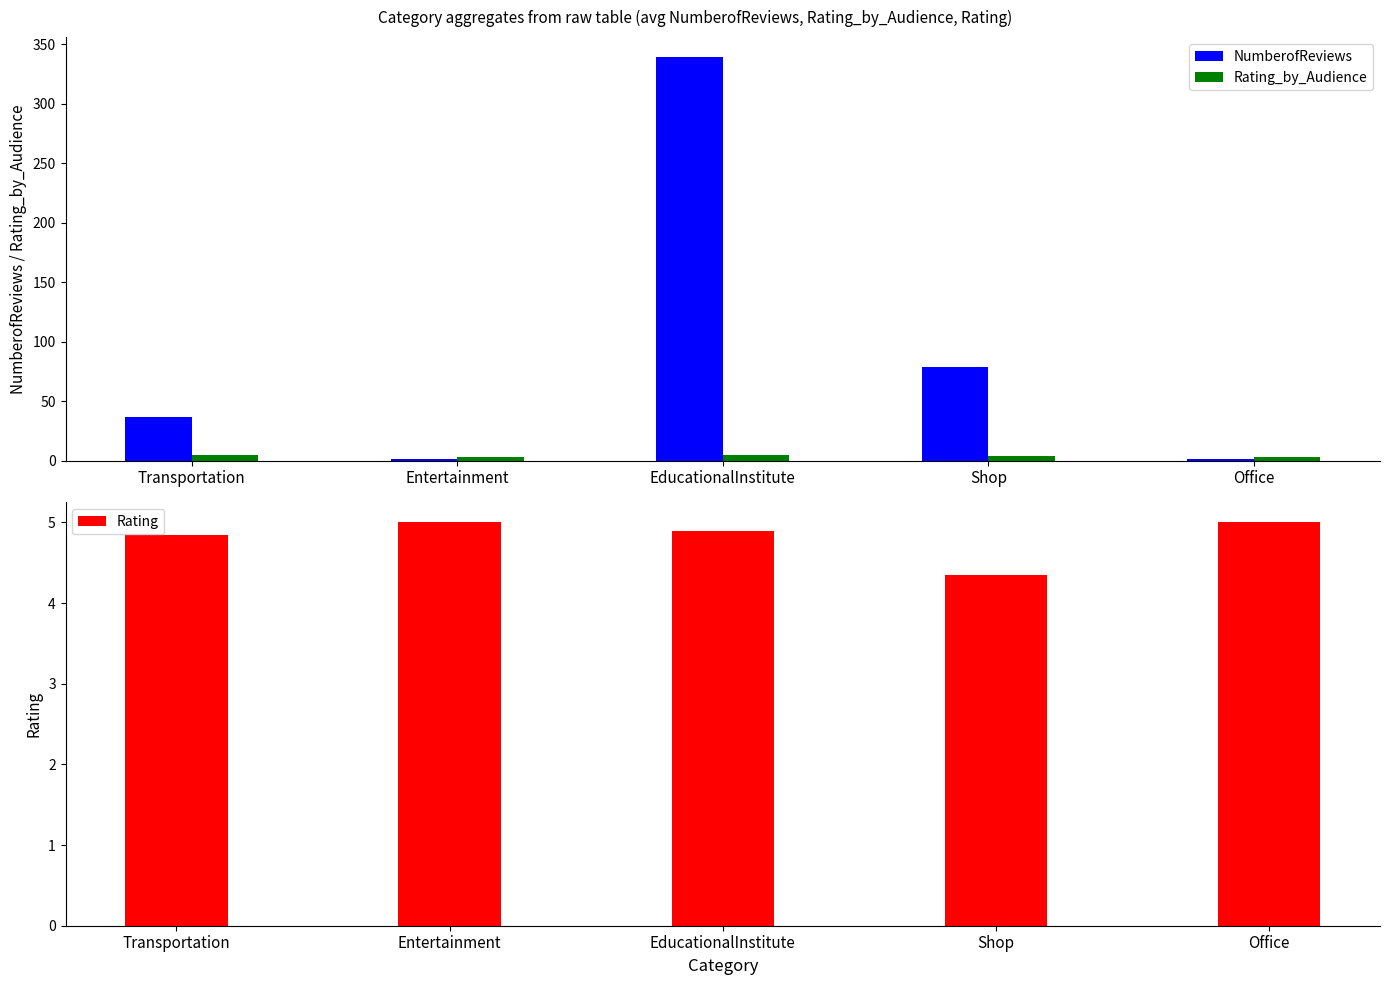

What is the value of the Rating bar at the 3rd from the left?

4.9